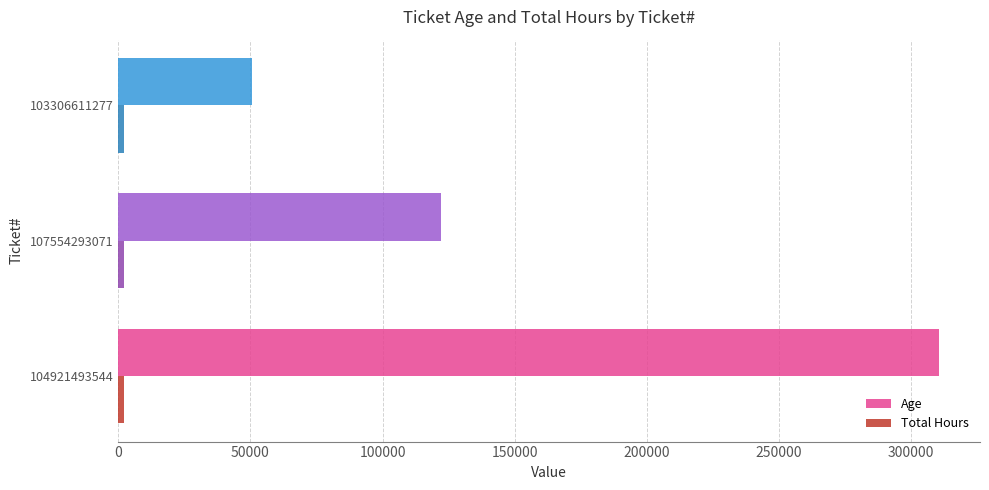

What is the highest value of the Age series?

310512